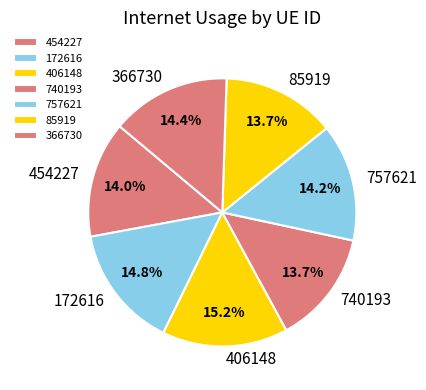

Does 454227 represent more than half of the total?

No